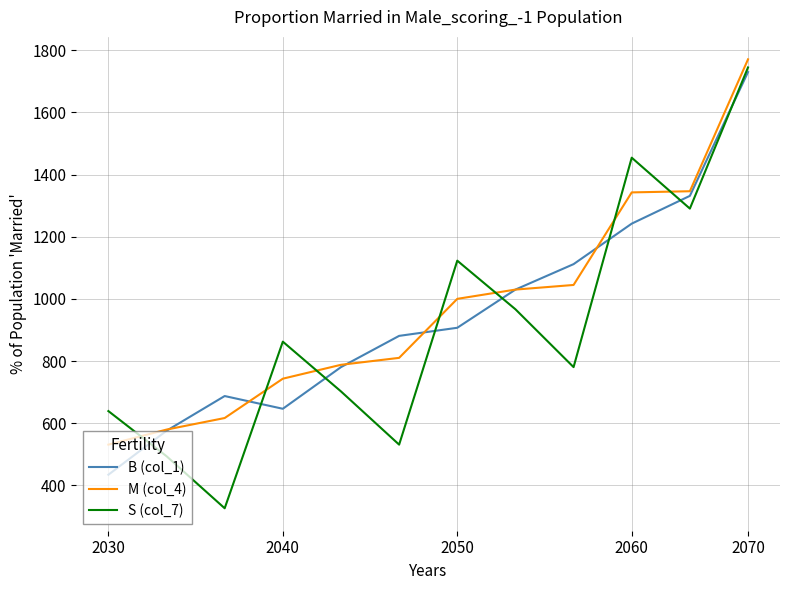

What is the greatest value displayed?

1771.1